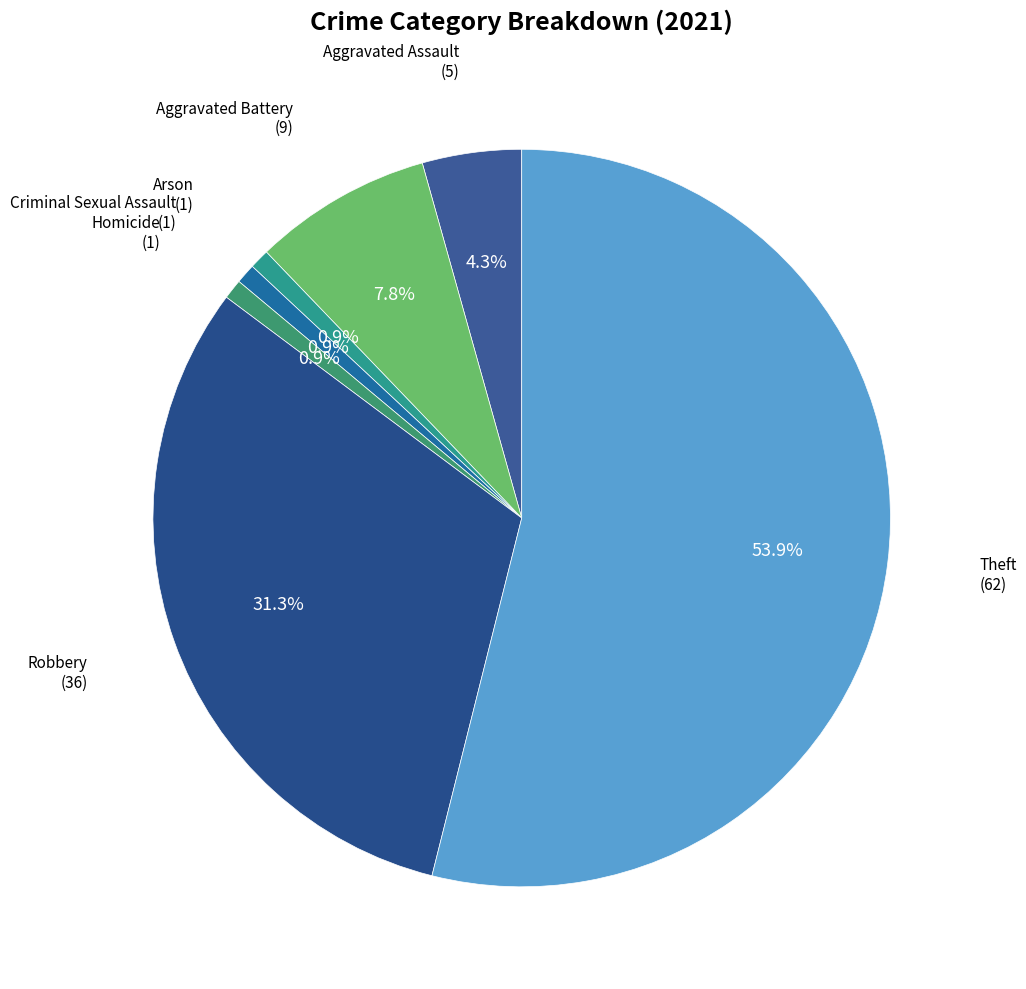

Which slice represents more than half of the pie?

Theft